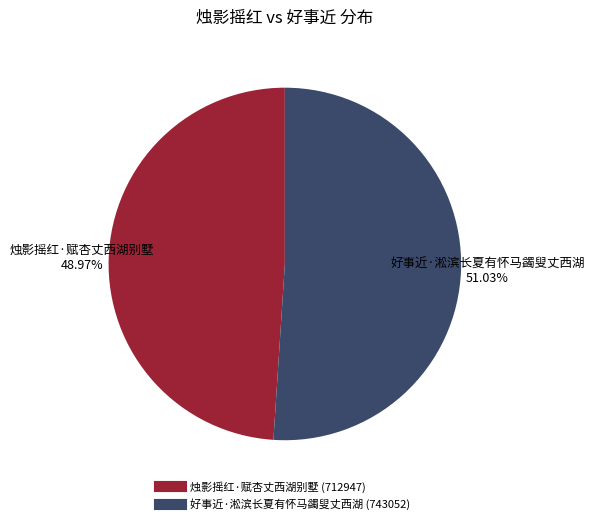

To the nearest percent, what is the difference between the largest and smallest slice percentages?

2%